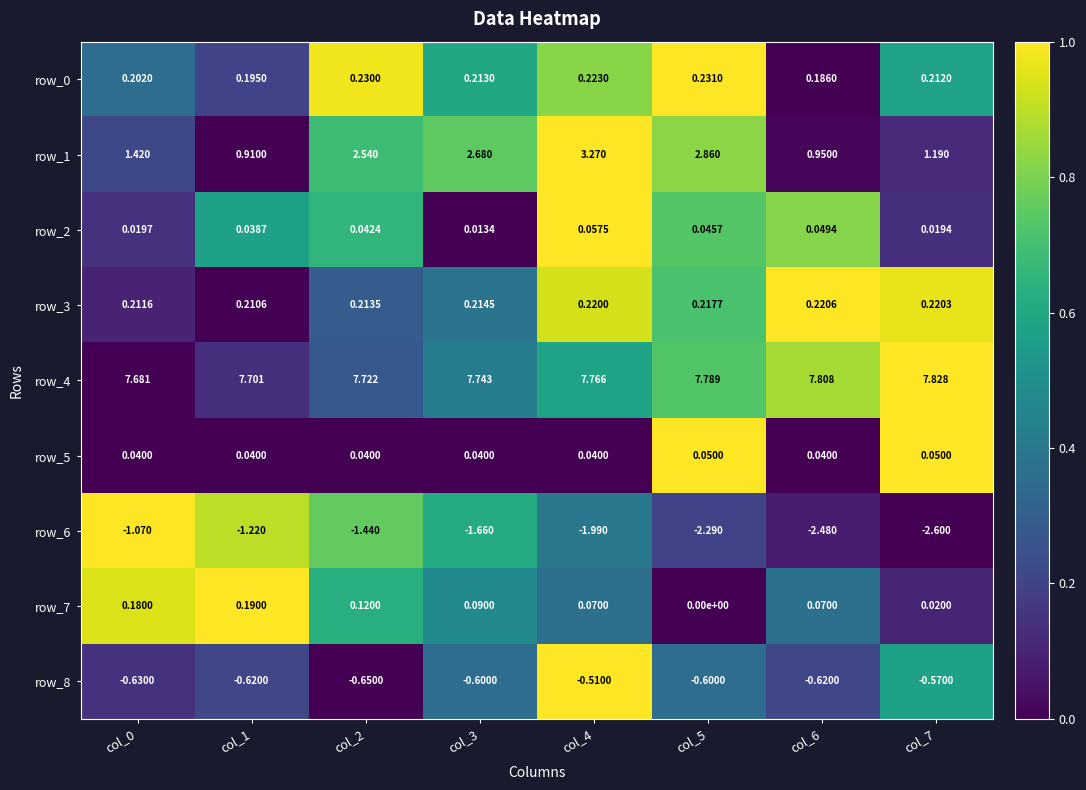

Is the value of row_8 at col_2 greater than the value of row_5 at col_7?

No